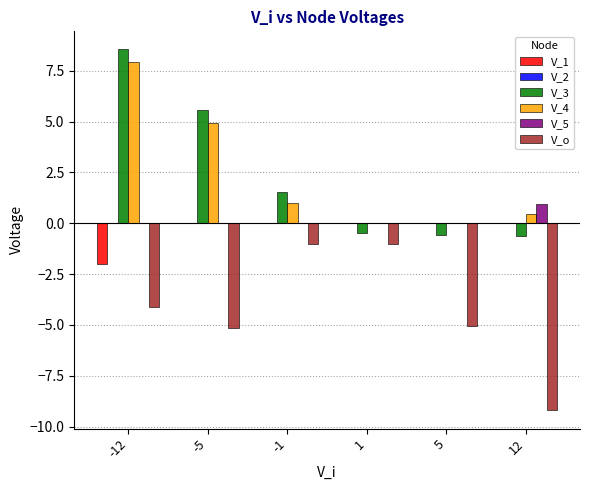

How many groups of bars are there?

6